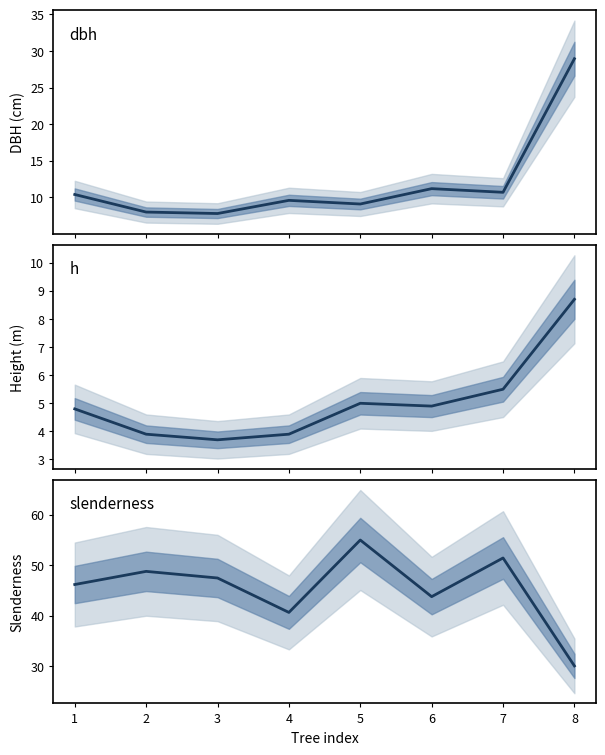

True or false: slenderness and dbh cross at least once.

False